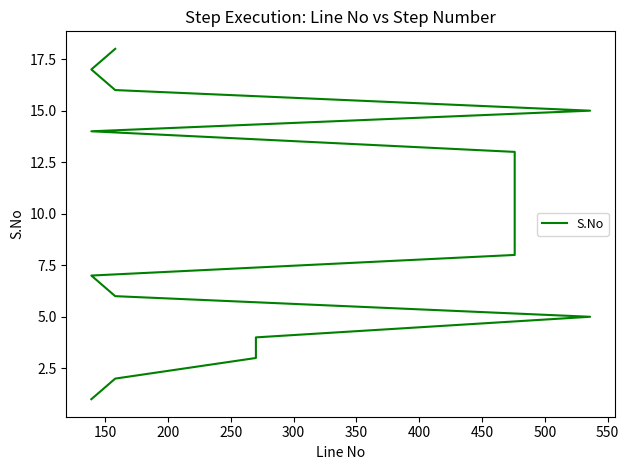

Reading left to right, what are all the values shown in this chart?

1	2	3	4	5	6	7	8	9	10	11	12	13	14	15	16	17	18